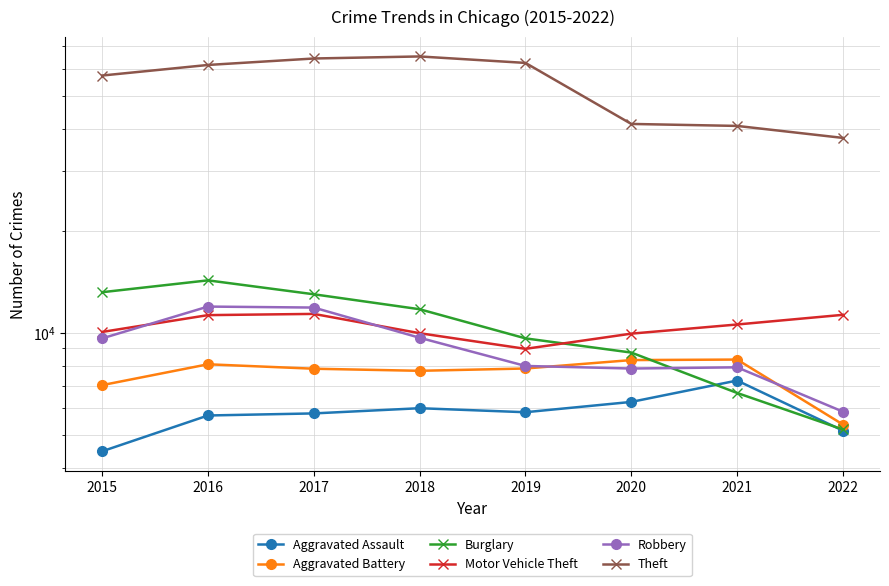

What is the difference between the second highest and second lowest values in the Burglary series?

6529